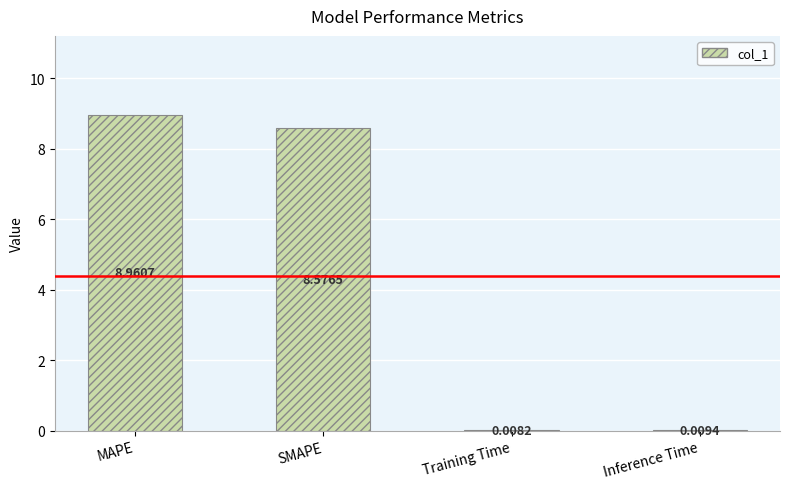

Count the number of values greater than 8.

2